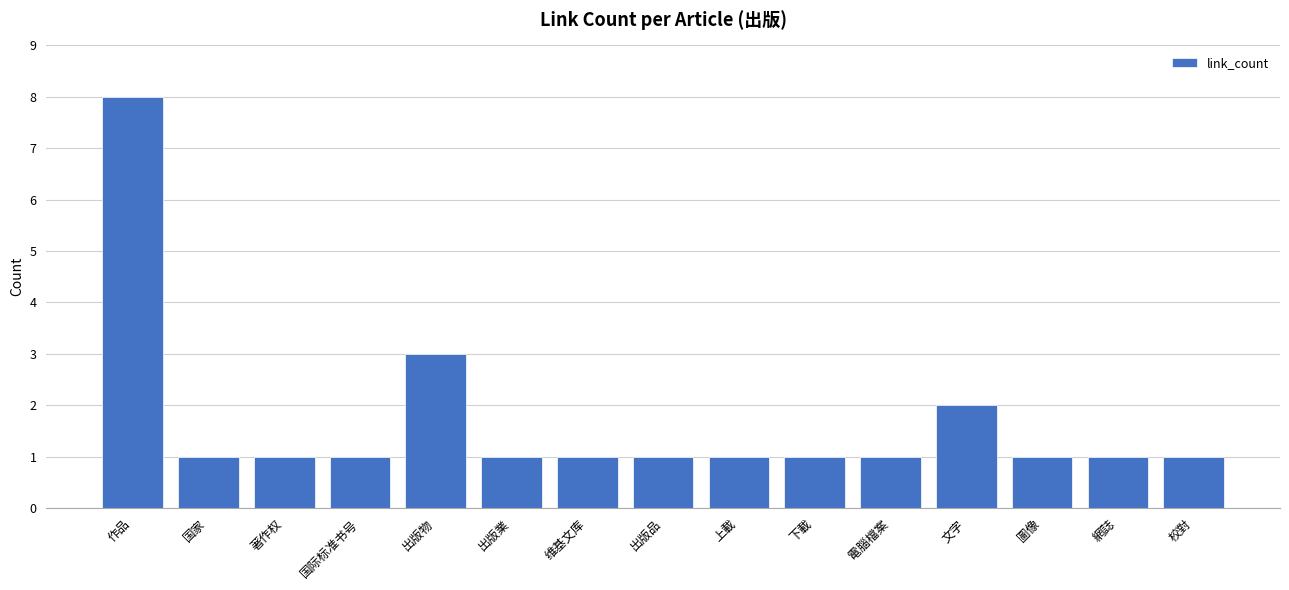

Reading left to right, what are all the values shown in this chart?

作品=8	国家=1	著作权=1	国际标准书号=1	出版物=3	出版業=1	维基文库=1	出版品=1	上載=1	下載=1	電腦檔案=1	文字=2	圖像=1	網誌=1	校對=1